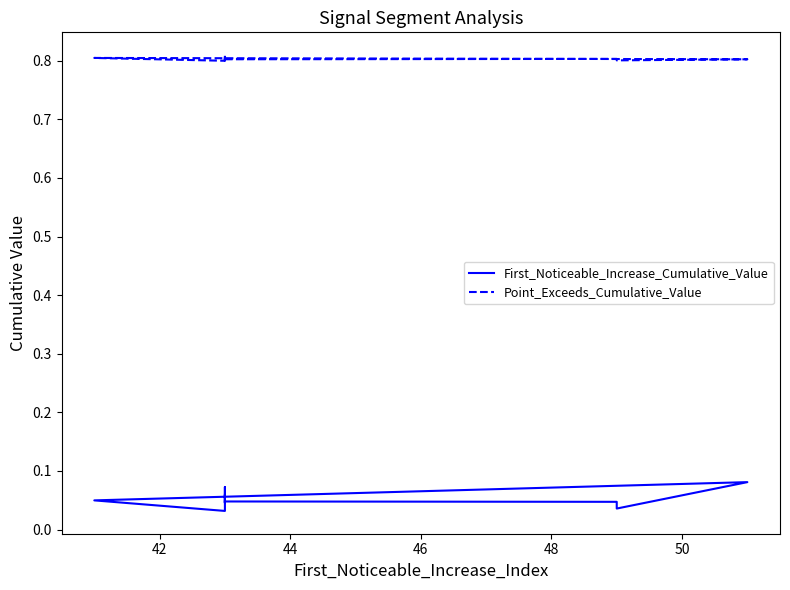

Is it true that First_Noticeable_Increase_Cumulative_Value equals 0.1 at 42?

False